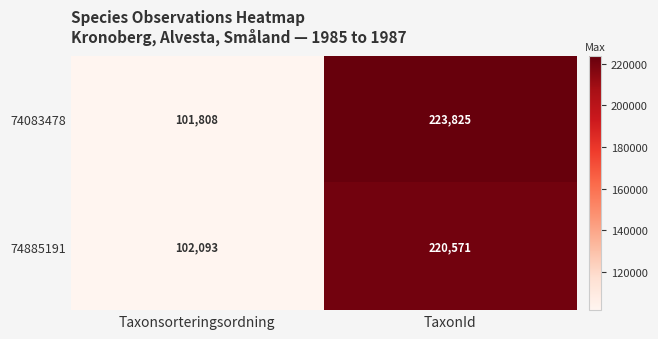

At how many categories does at least one series exceed 209587?

1